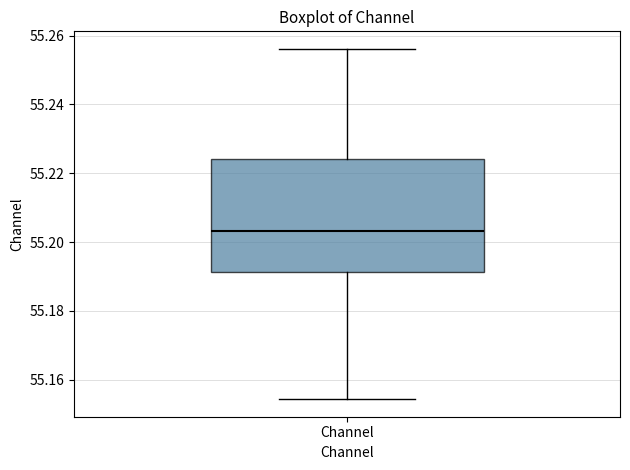

Where does the lower whisker of the box for Channel end on the y-axis? The values are not printed on the chart, so give them approximately, as read against the axis.

55.154